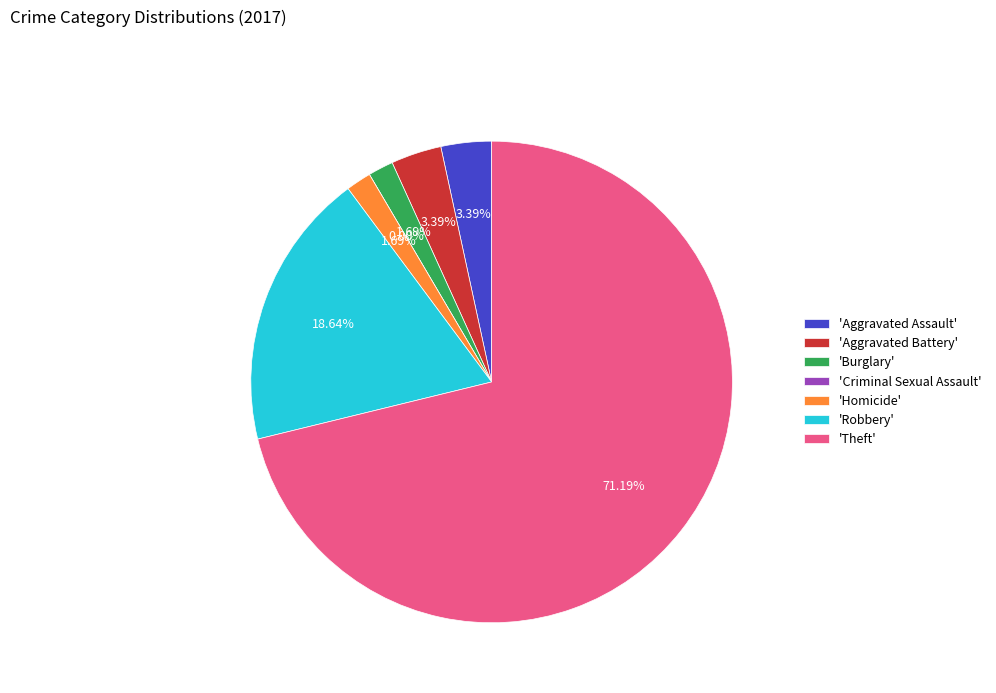

Rank the categories by value from lowest to highest.

Criminal Sexual Assault, Burglary, Homicide, Aggravated Assault, Aggravated Battery, Robbery, Theft